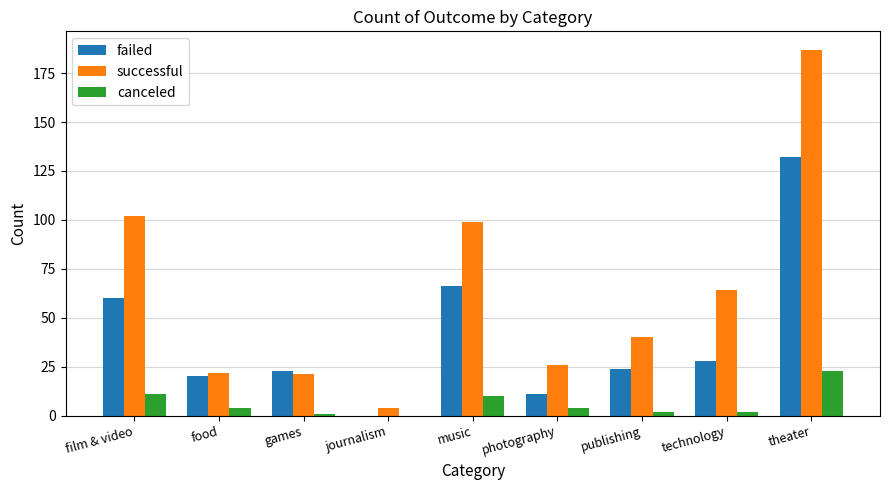

Where is successful nearest to the value 95?

music